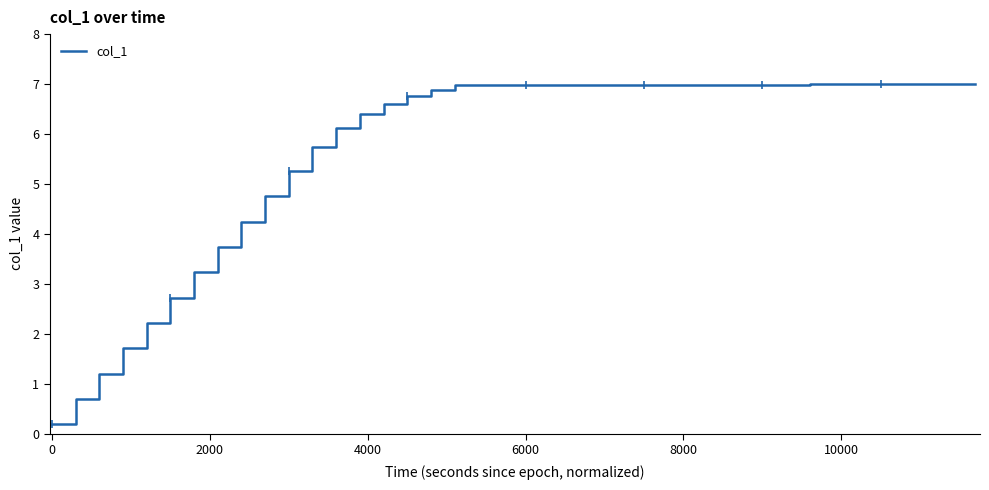

What is the greatest value displayed?

7.0